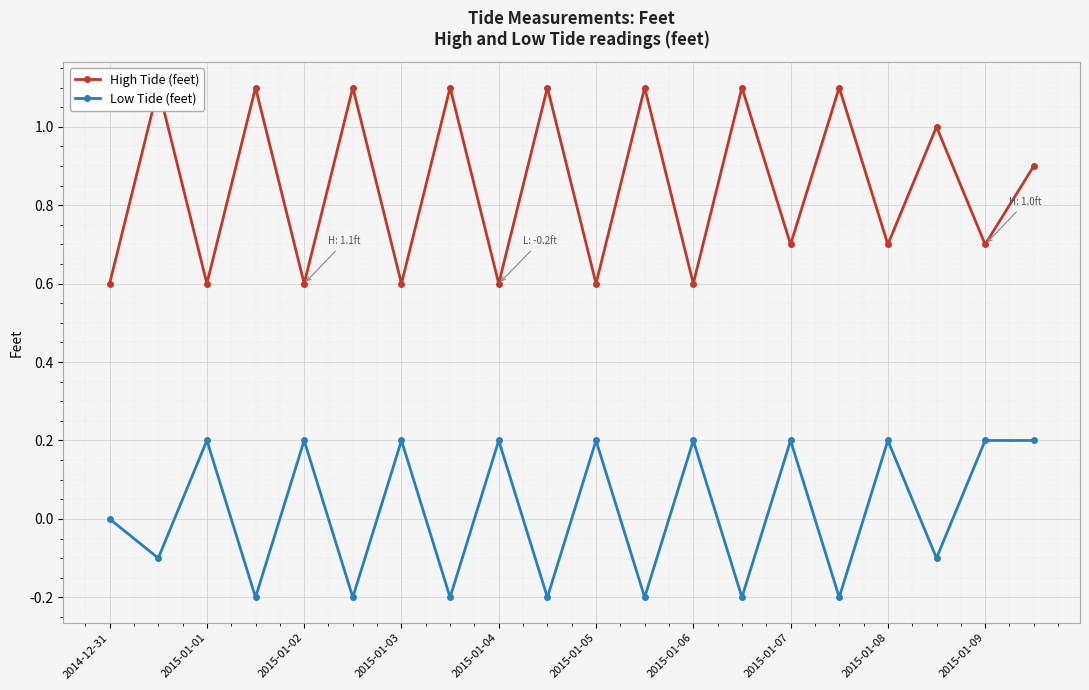

How many interior local valleys does the Low Tide (feet) series have?

9